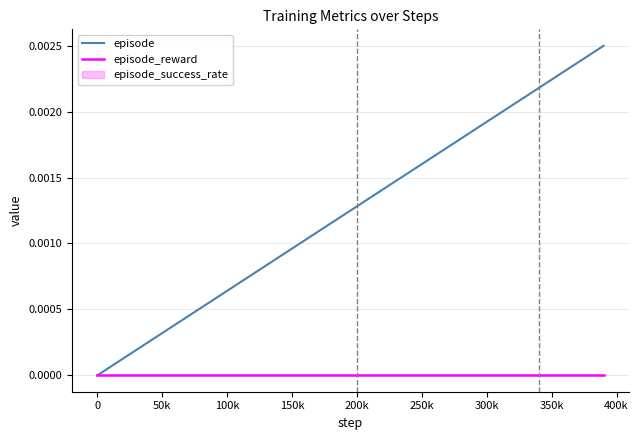

How many lines are shown in the chart?

2